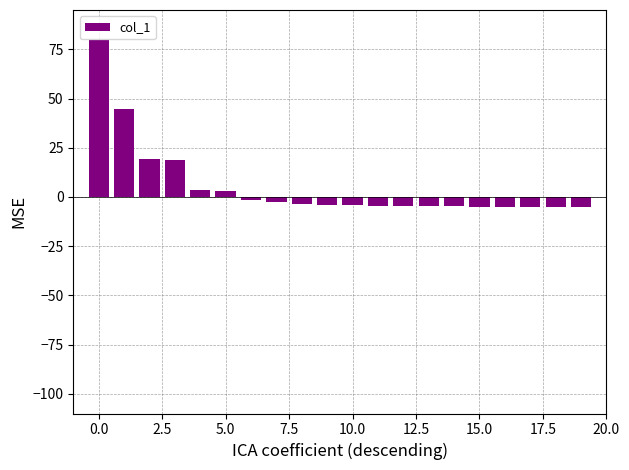

What is the minimum value shown in the chart?

-5.0